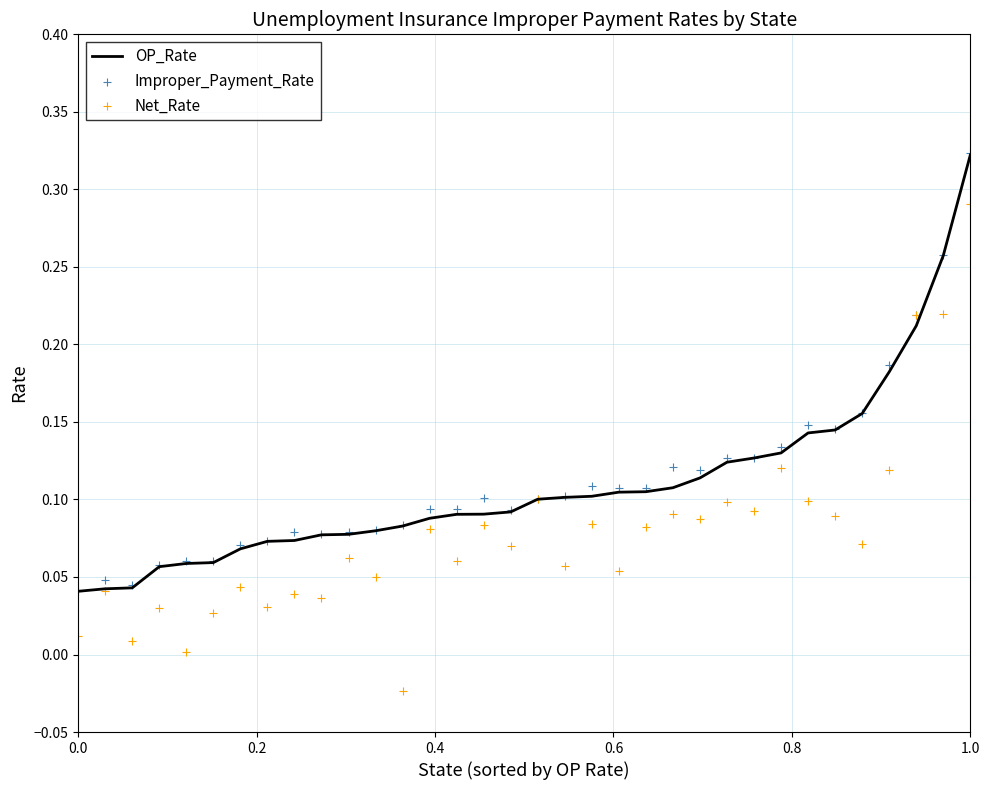

Which series has the largest total across all categories?

Improper_Payment_Rate